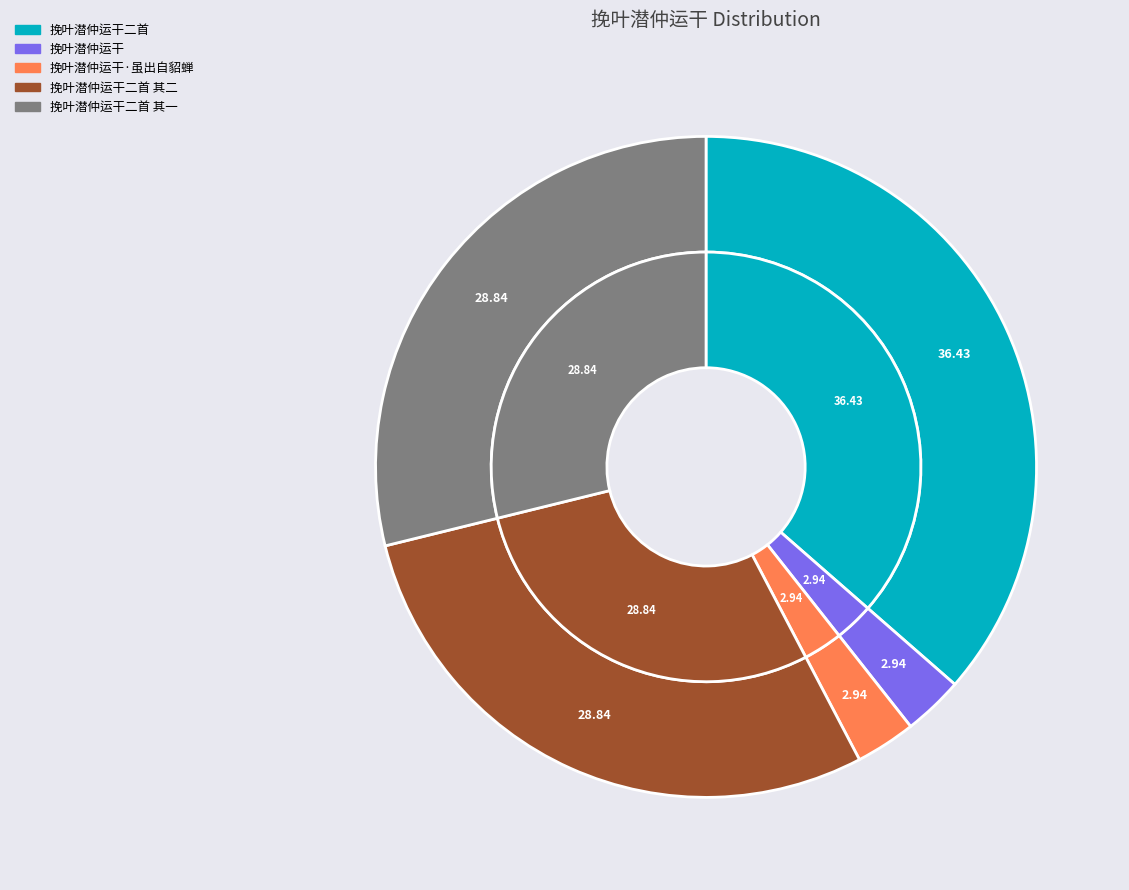

Combined, what portion of the pie is 挽叶潜仲运干二首 and 挽叶潜仲运干·虽出自貂蝉?

39.4%